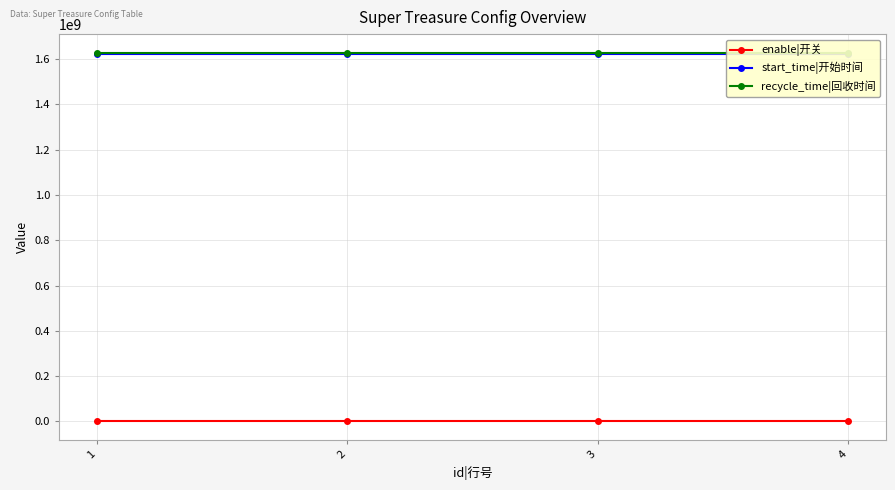

True or false: start_time|开始时间 and recycle_time|回收时间 cross at least once.

False